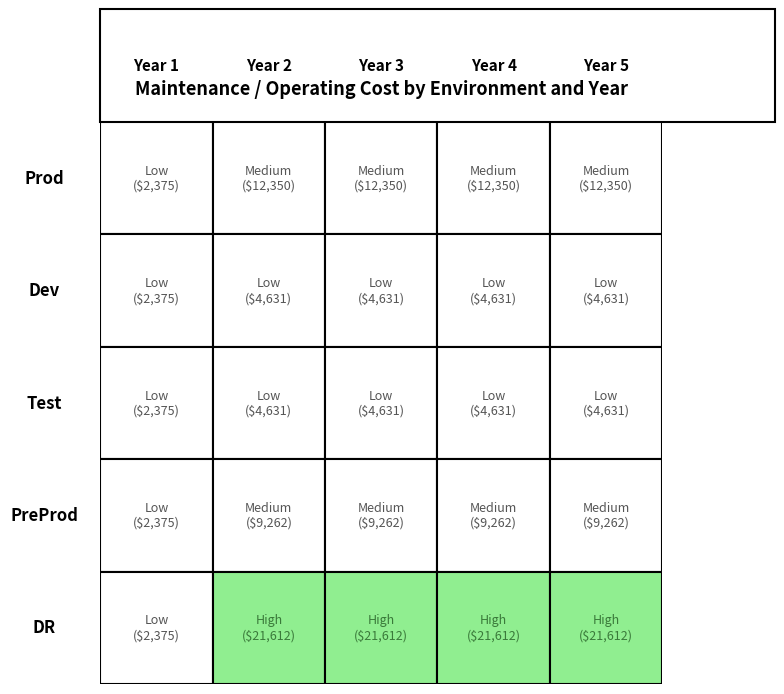

Between Year 1 and Year 2, which series saw the biggest shift?

DR